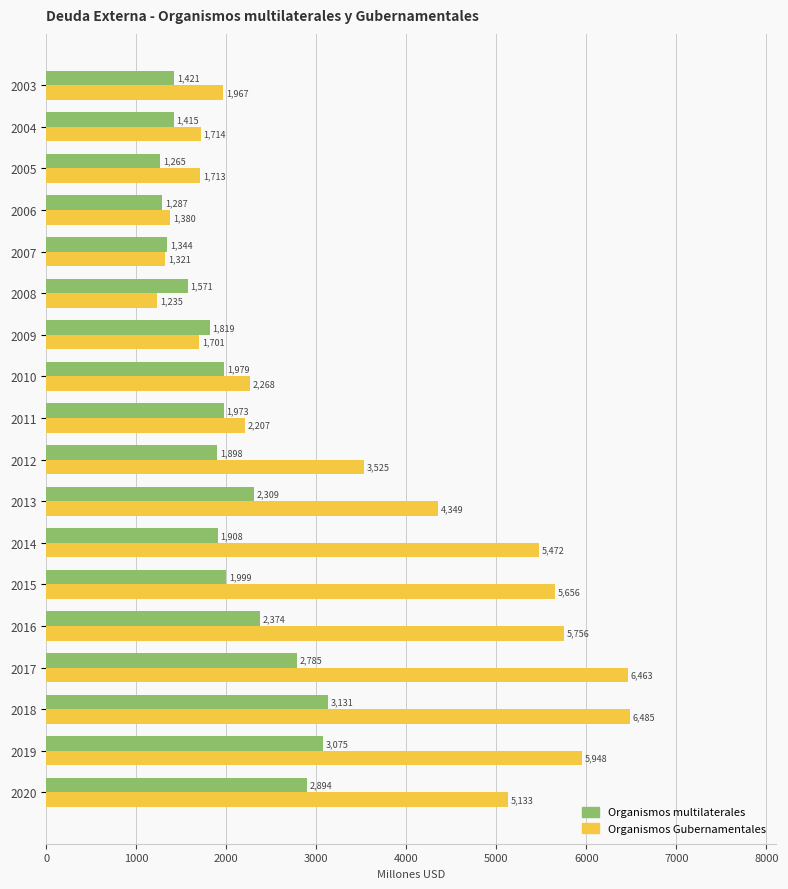

At 2011, list the series in order from smallest to largest.

Organismos multilaterales, Organismos Gubernamentales